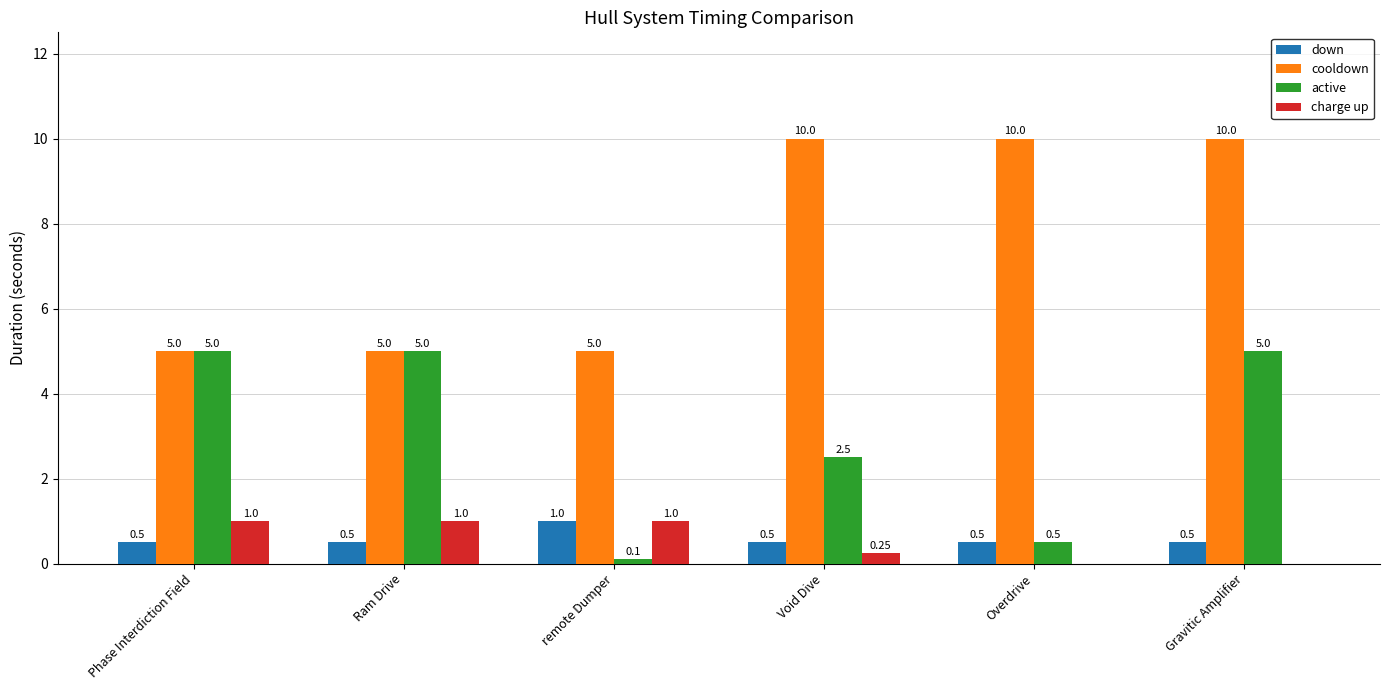

Between Phase Interdiction Field and remote Dumper, which series saw the biggest shift?

active